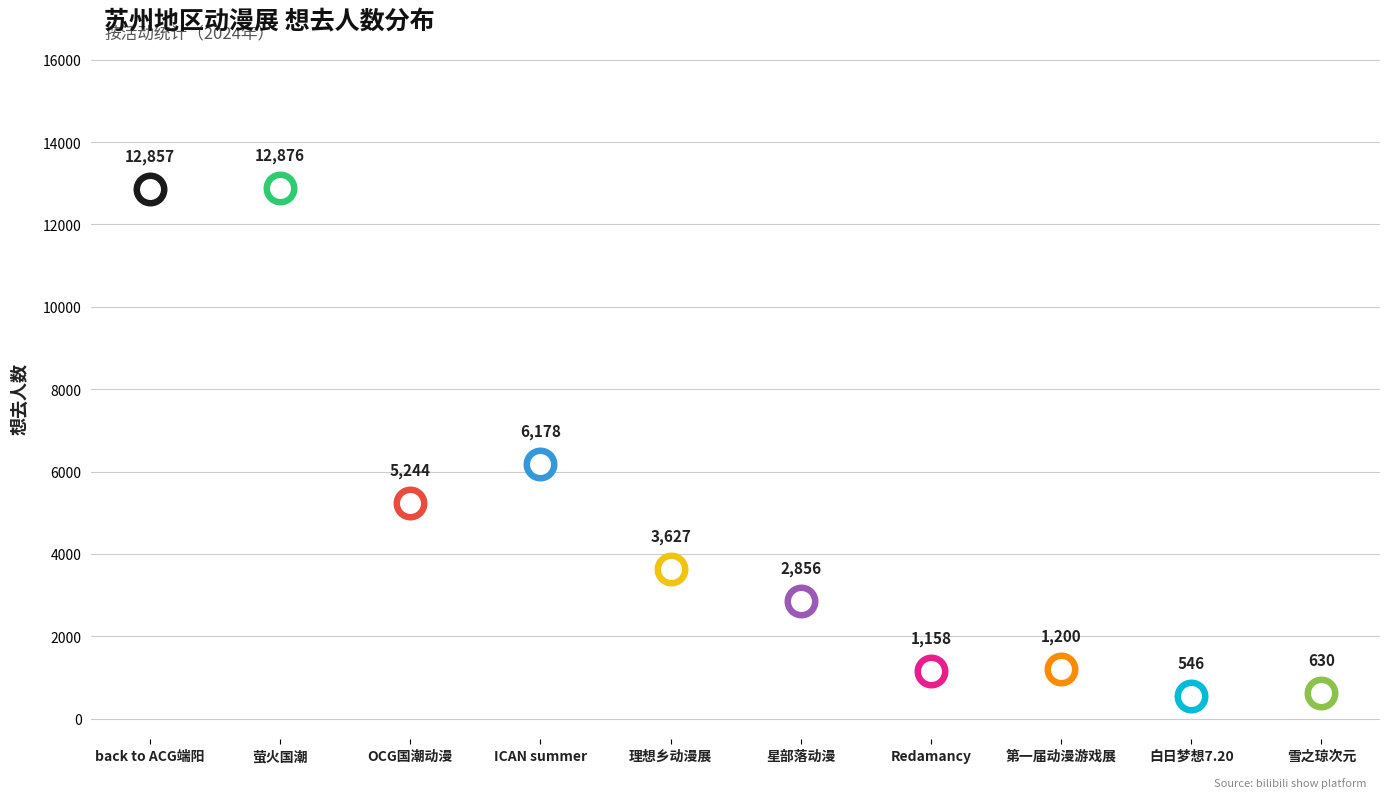

Which series has the largest total across all categories?

想去人数